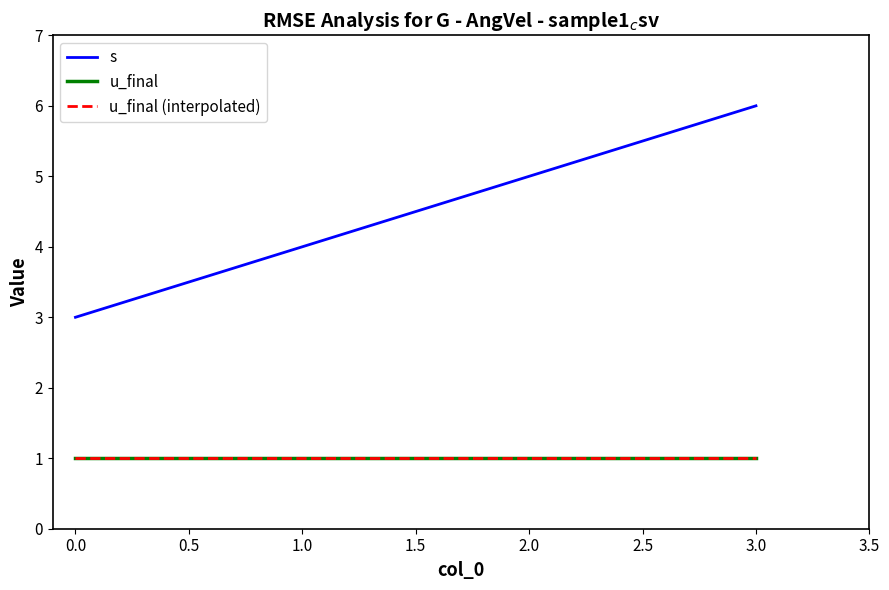

At how many categories does at least one series exceed 1?

4